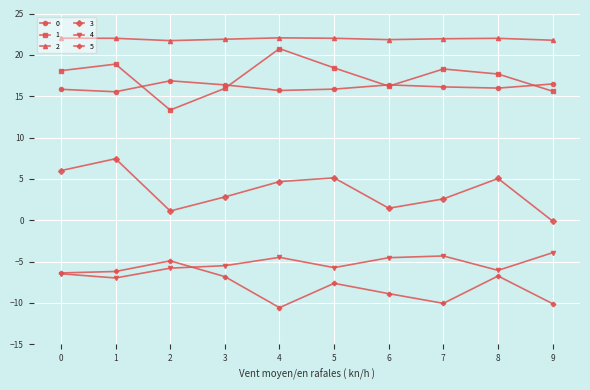

True or false: 5 and 3 intersect in this chart.

False